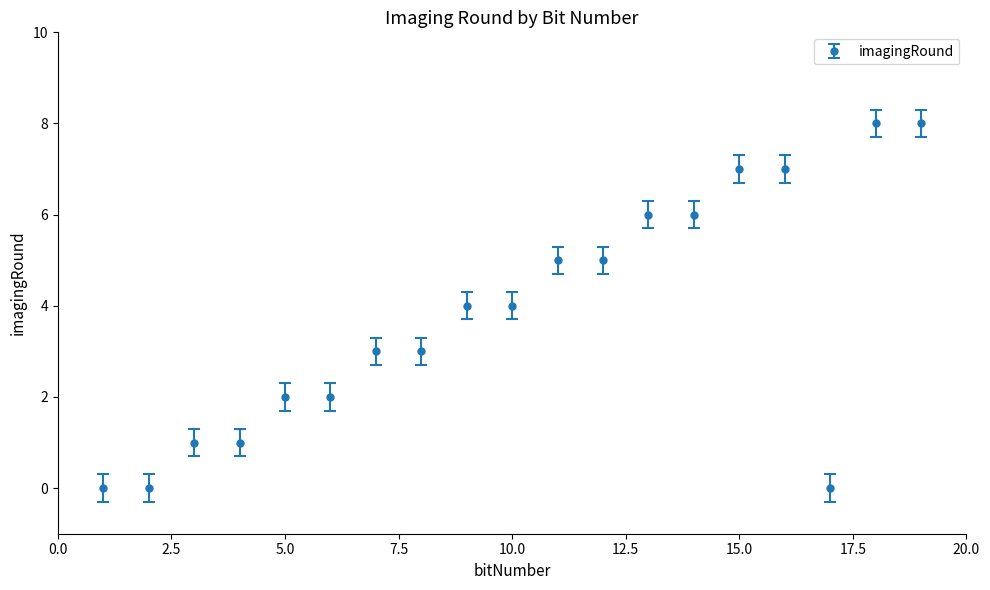

Reading right to left, transcribe all the data shown in this chart.

8	8	0	7	7	6	6	5	5	4	4	3	3	2	2	1	1	0	0